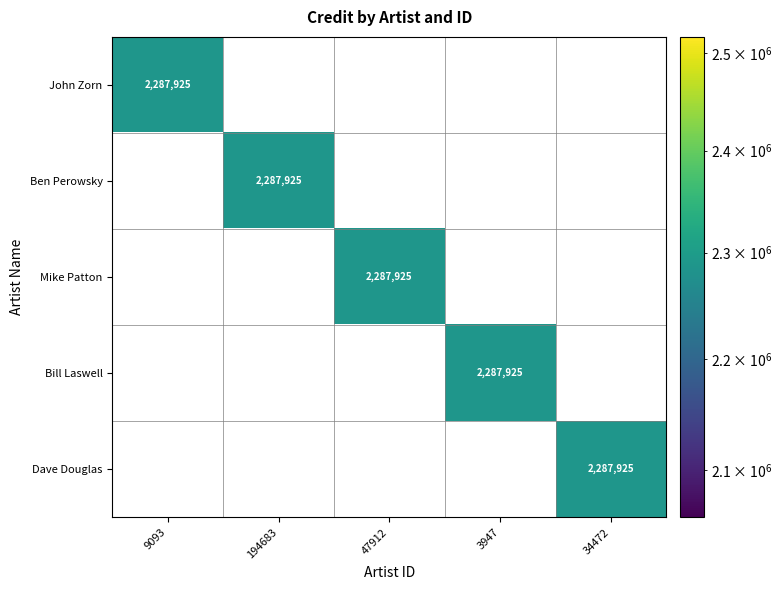

True or false: Bill Laswell has a value of 3553652 at 3947.

False